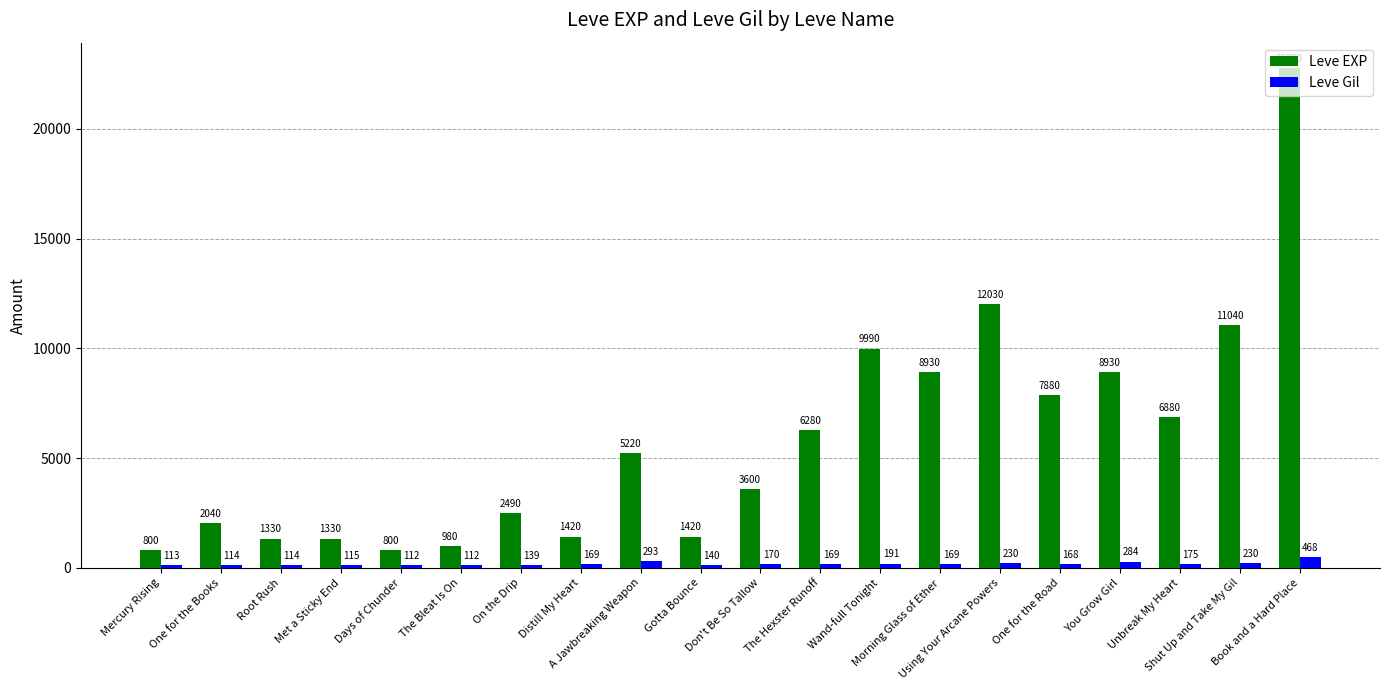

What is the total value across all series at Distill My Heart?

1589